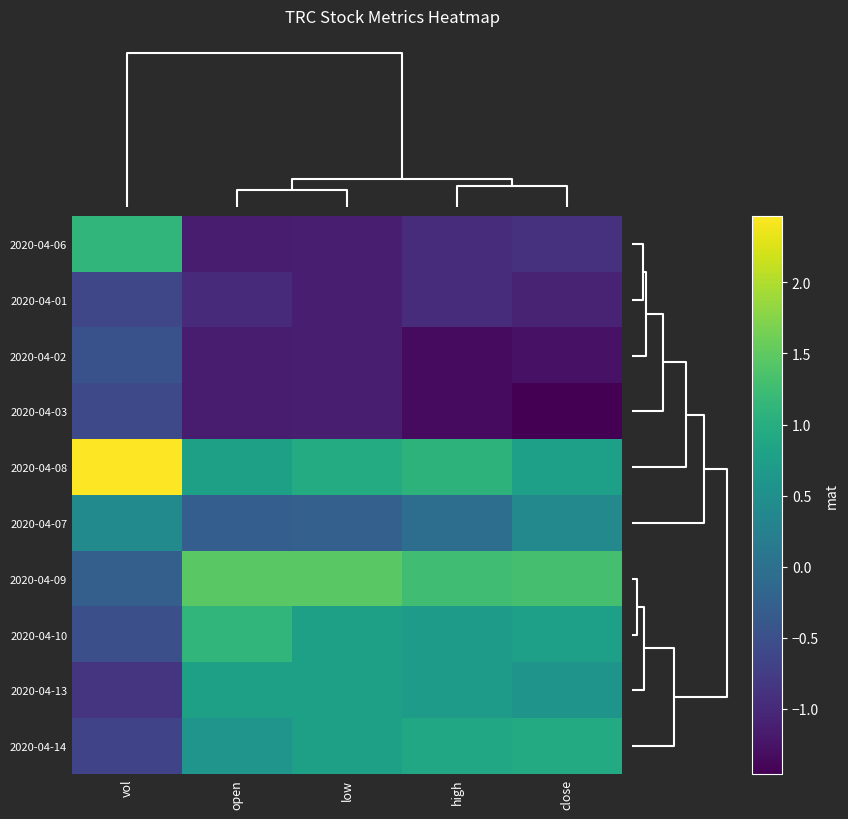

What is the maximum value shown in the chart?

2.5